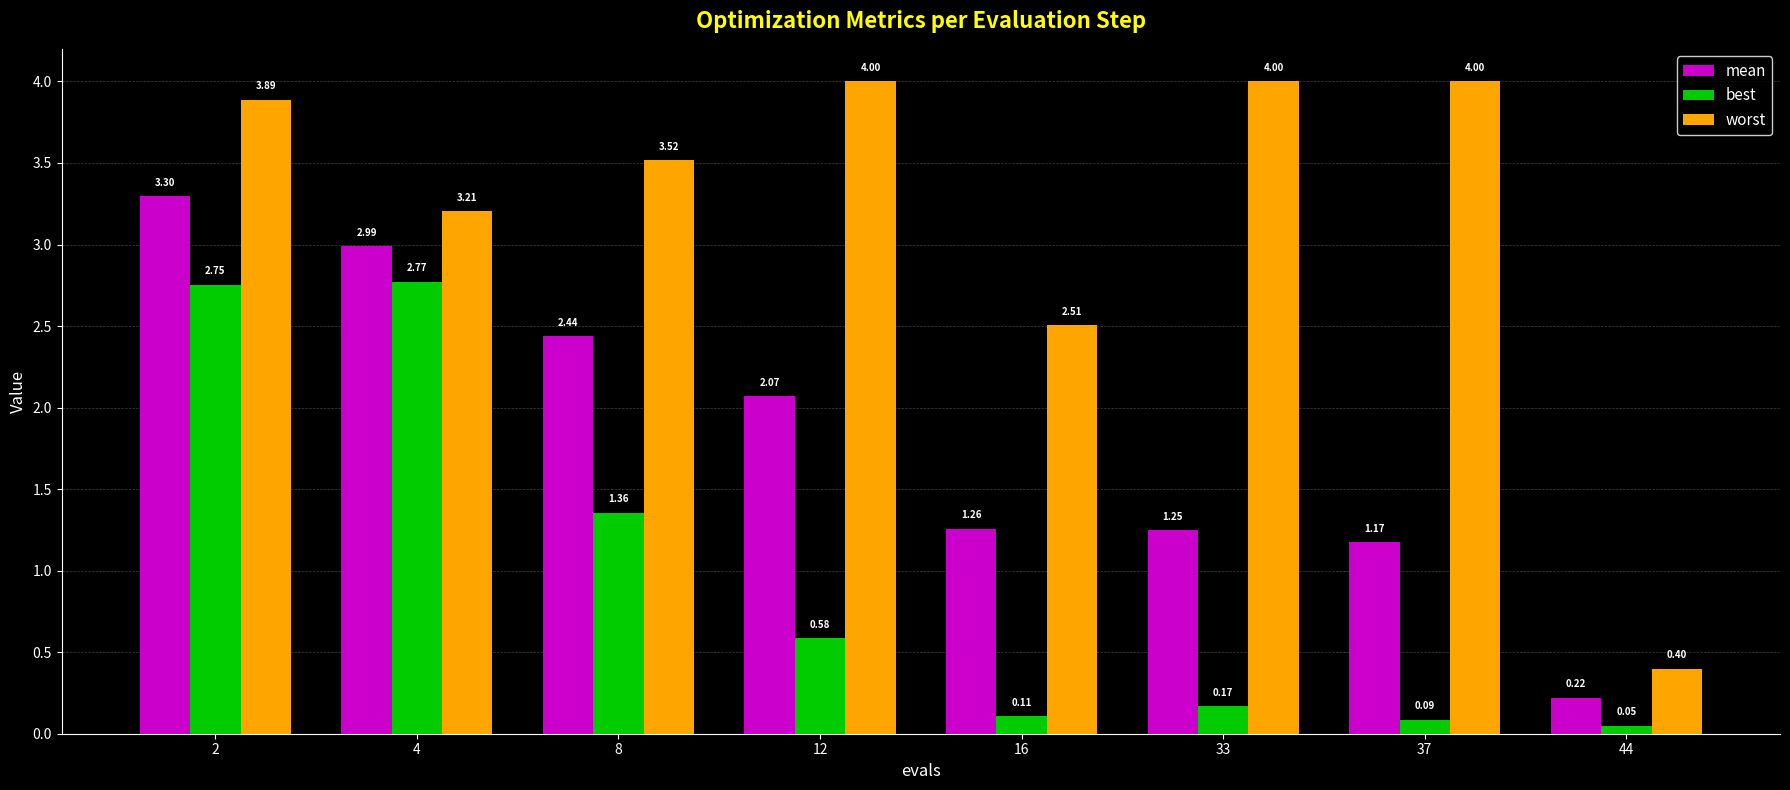

Is it true that mean equals 1.9 at 37?

False